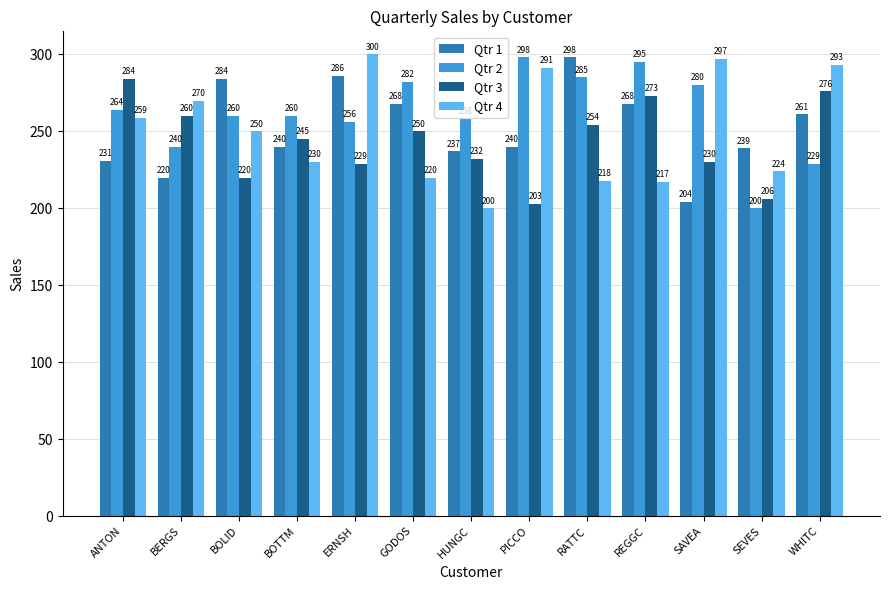

What is the sum of all Qtr 4 values?

3269